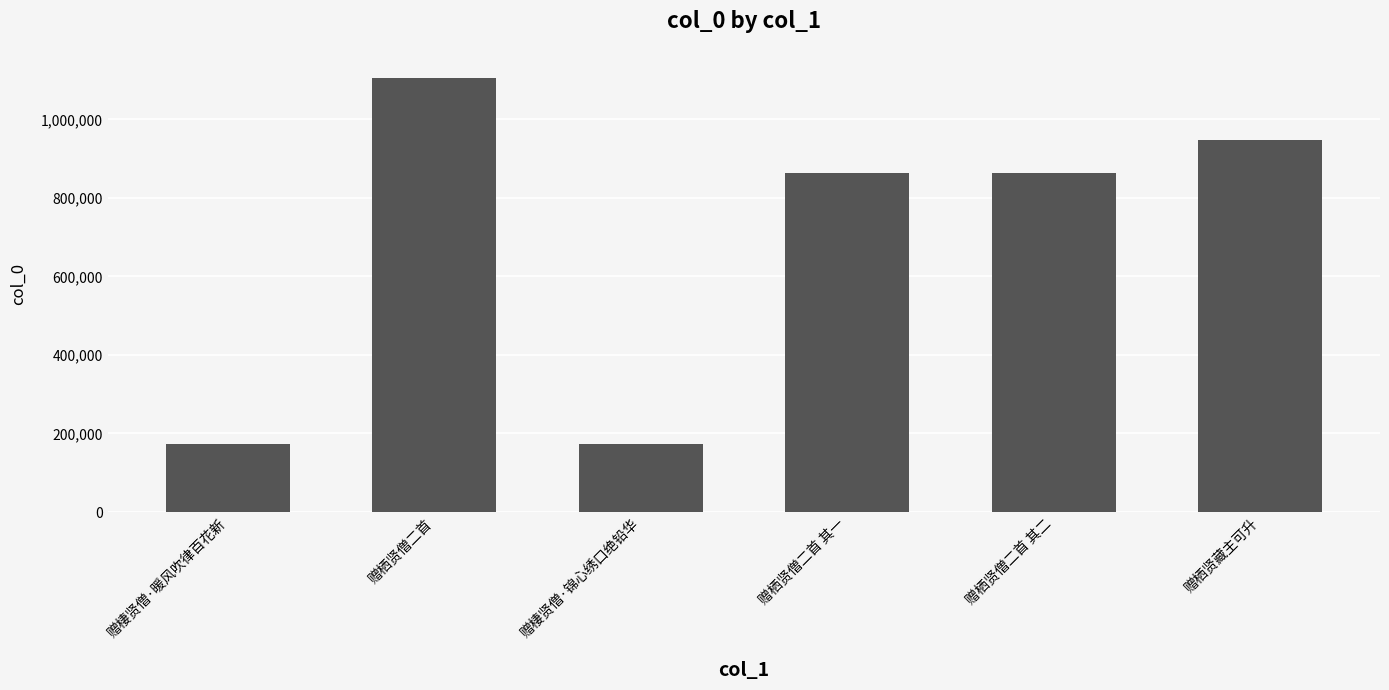

Between 赠棲贤僧·锦心绣口绝铅华 and 赠栖贤僧二首 其一, which is larger?

赠栖贤僧二首 其一